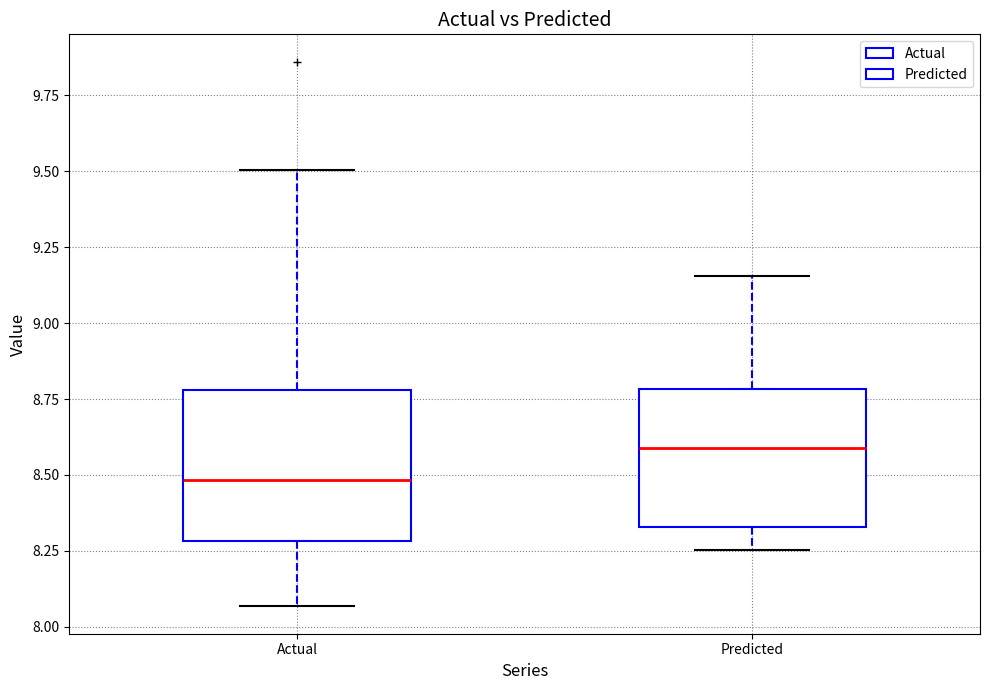

Reading left to right, transcribe this box plot: for each box, give where its median line is, the range the box spans, and where its two whiskers end, as read against the y-axis. The values are not printed on the chart, so give them approximately, as read against the axis.

Actual: median 8.50, box 8.30 to 8.80, whiskers 8.05 to 9.50
Predicted: median 8.60, box 8.35 to 8.80, whiskers 8.25 to 9.15